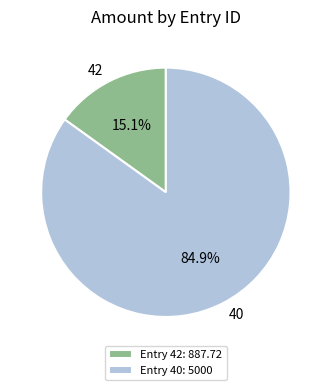

Is it true that 40 is 85% of the pie?

True